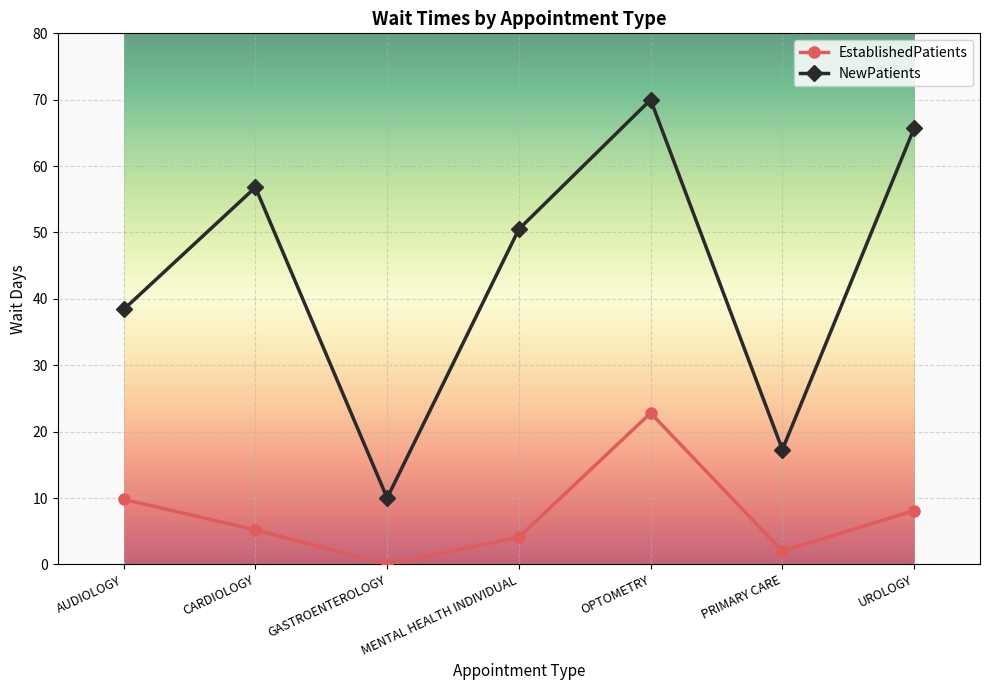

The EstablishedPatients series shows 6.4 at AUDIOLOGY. True or false?

False